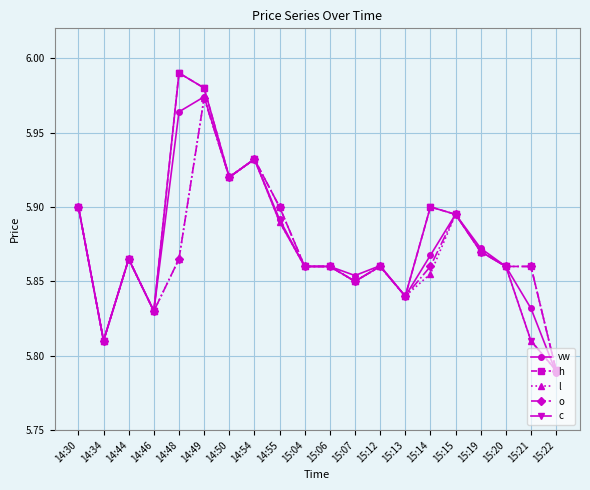

Is this an area chart (filled region under the line)?

No